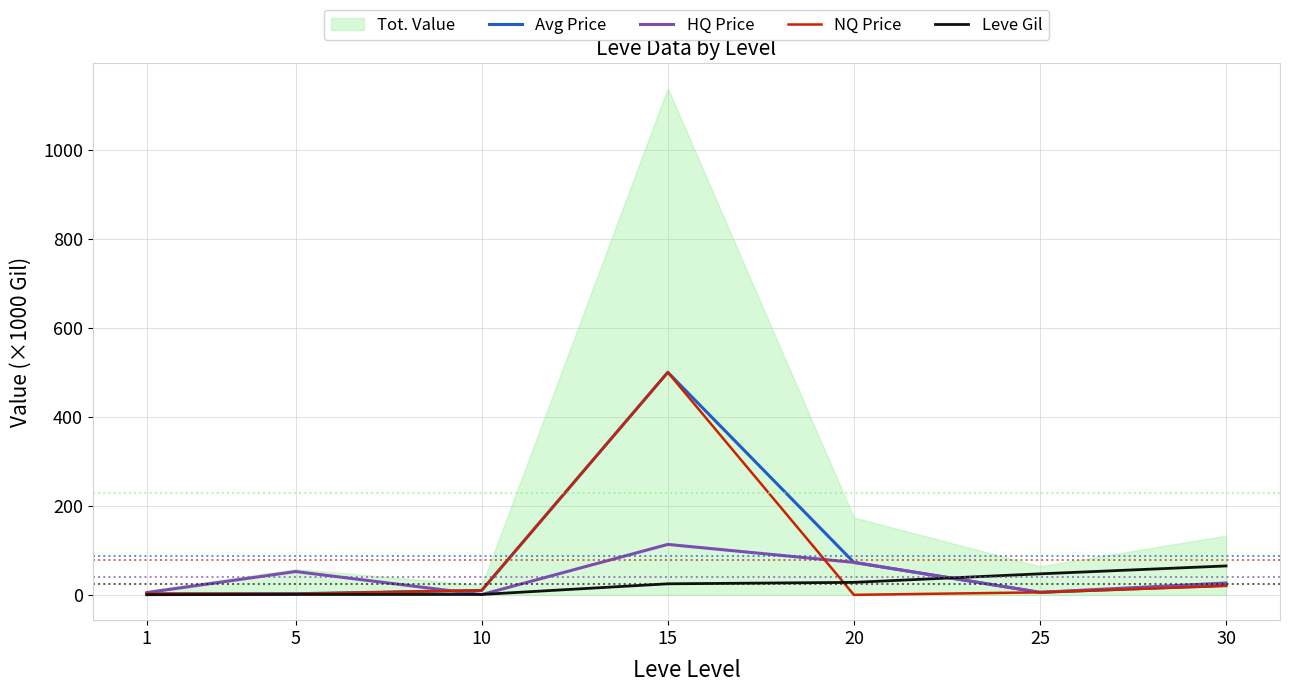

The HQ Price series shows 26.6 at 30. True or false?

True